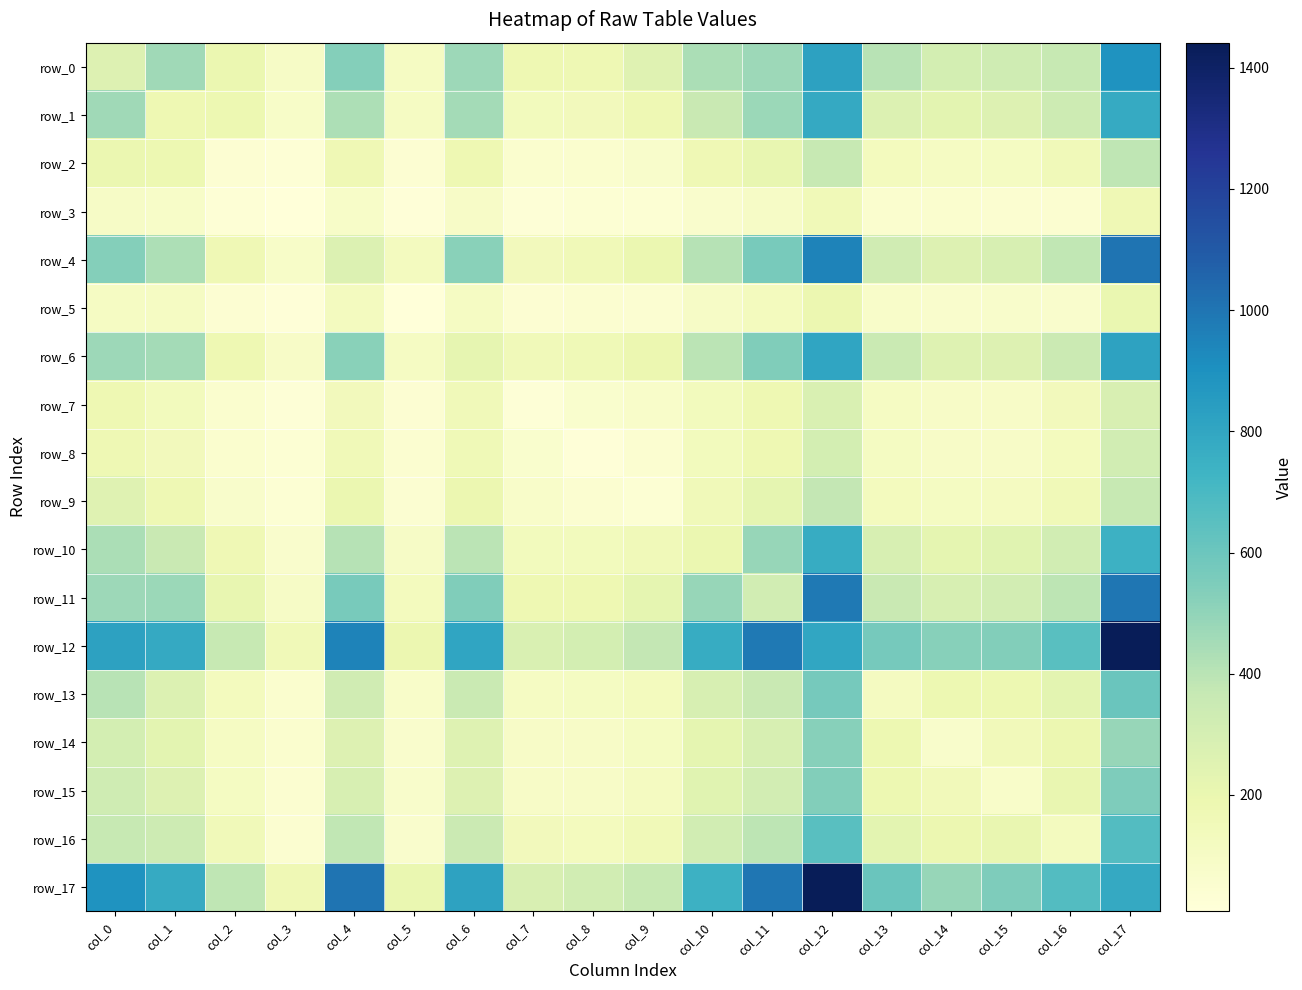

At which label is row_6 closest to 452?

col_1